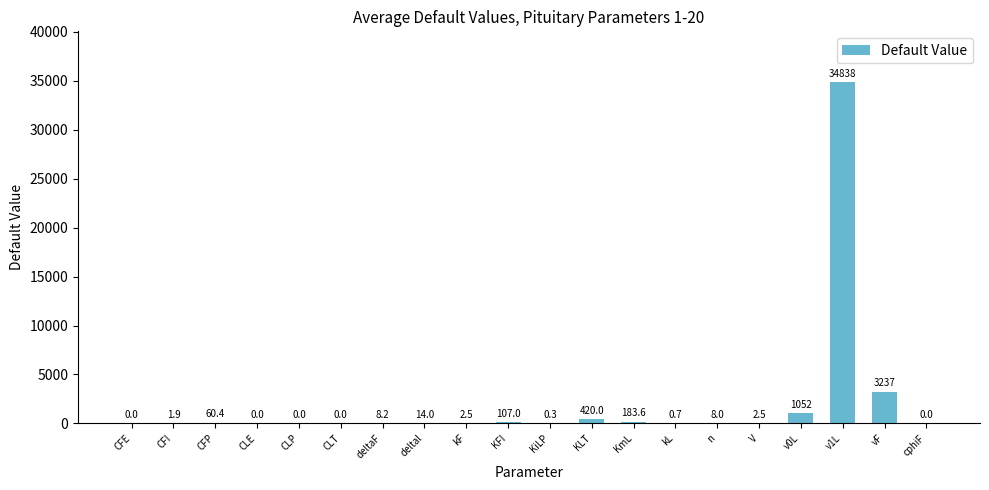

The value at KiLP is 0.3. True or false?

True